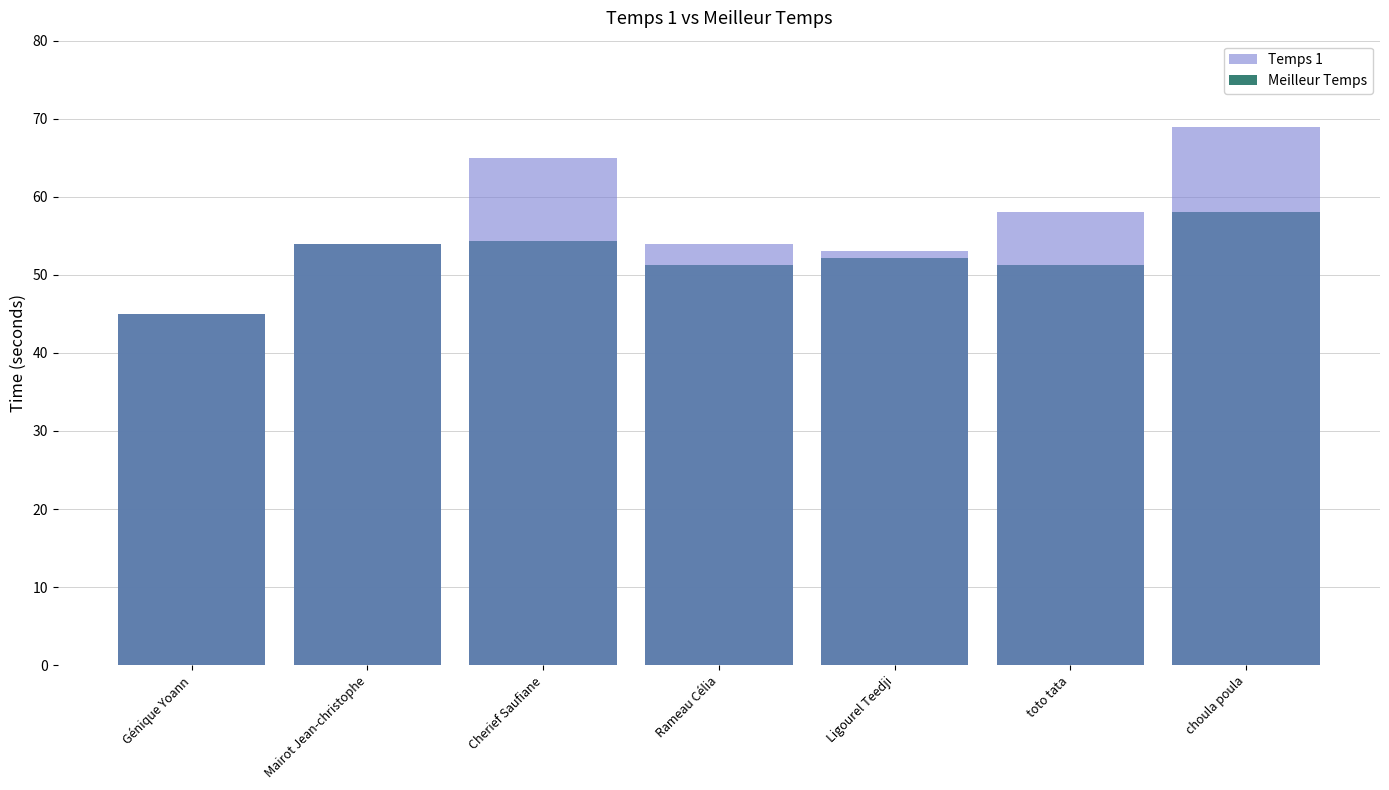

What is the label of the 6th bar from the right?

Mairot Jean-christophe